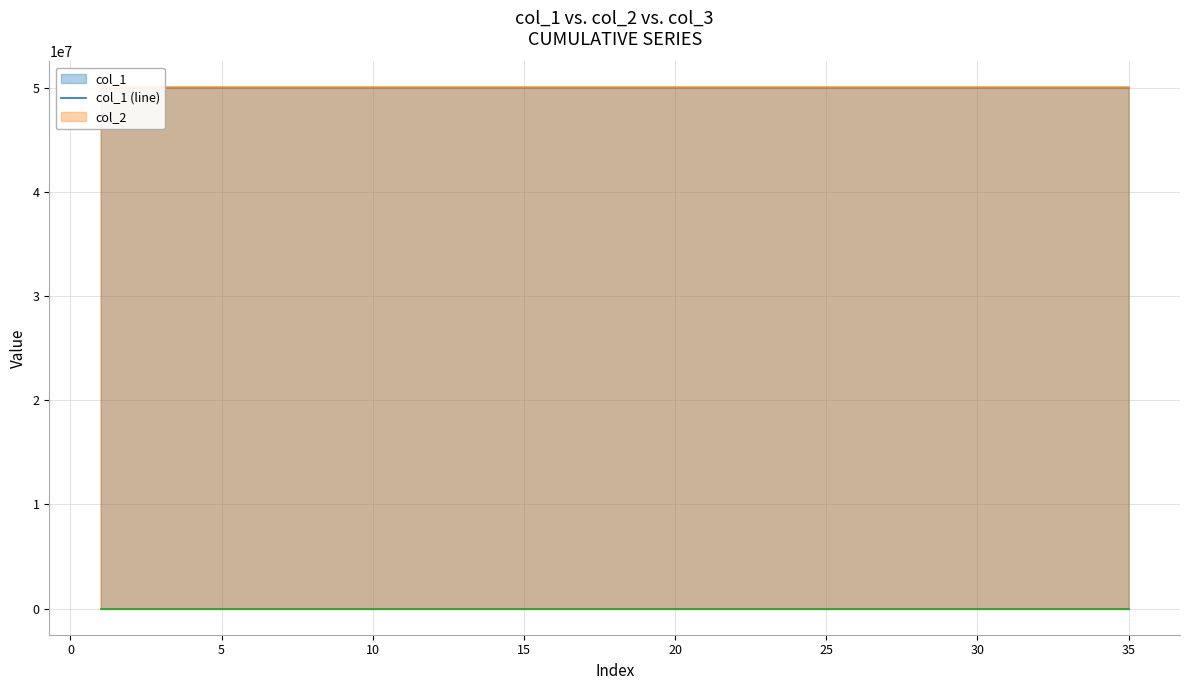

True or false: col_2 (line) and col_1 (line) cross at least once.

True